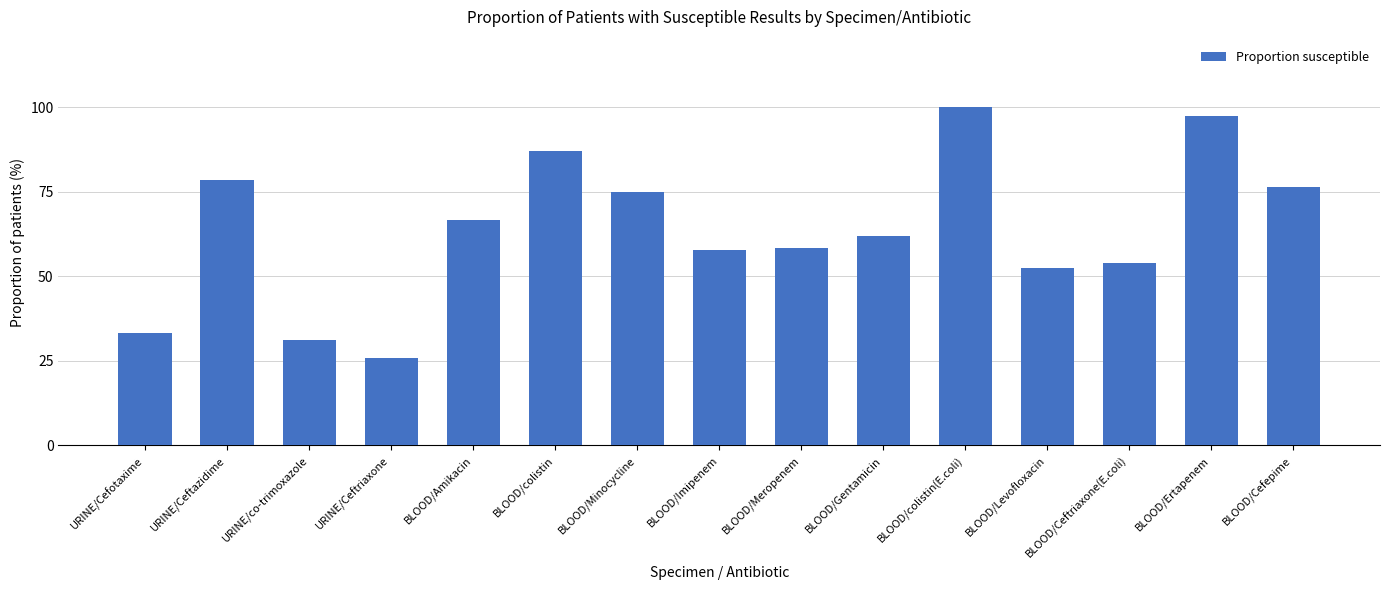

What position from the right is BLOOD/Ceftriaxone(E.coli)?

3